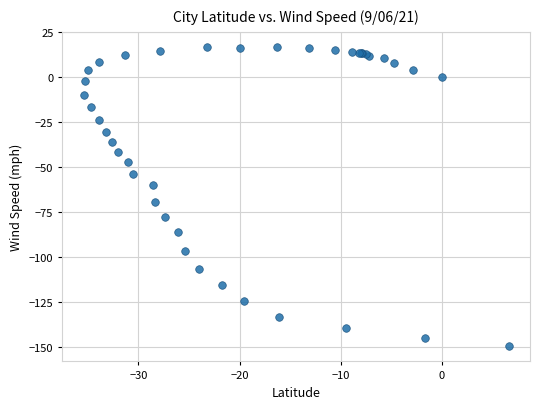

What Y value in the scatter plot is closest to -66?

-69.1